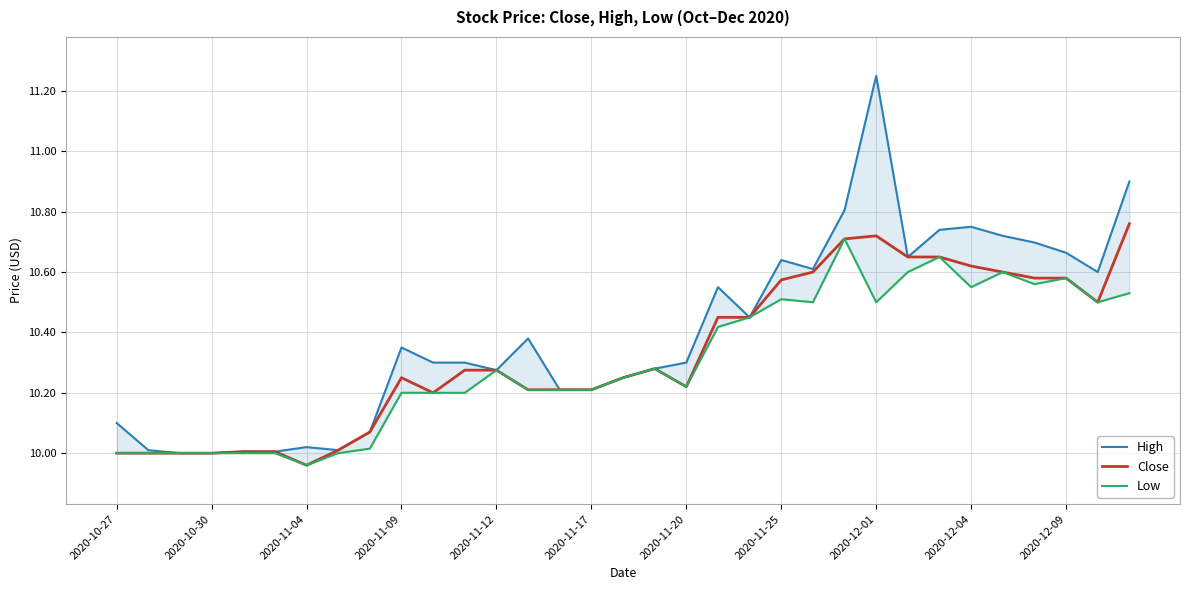

Is it true that High equals 5.1 at 23?

False